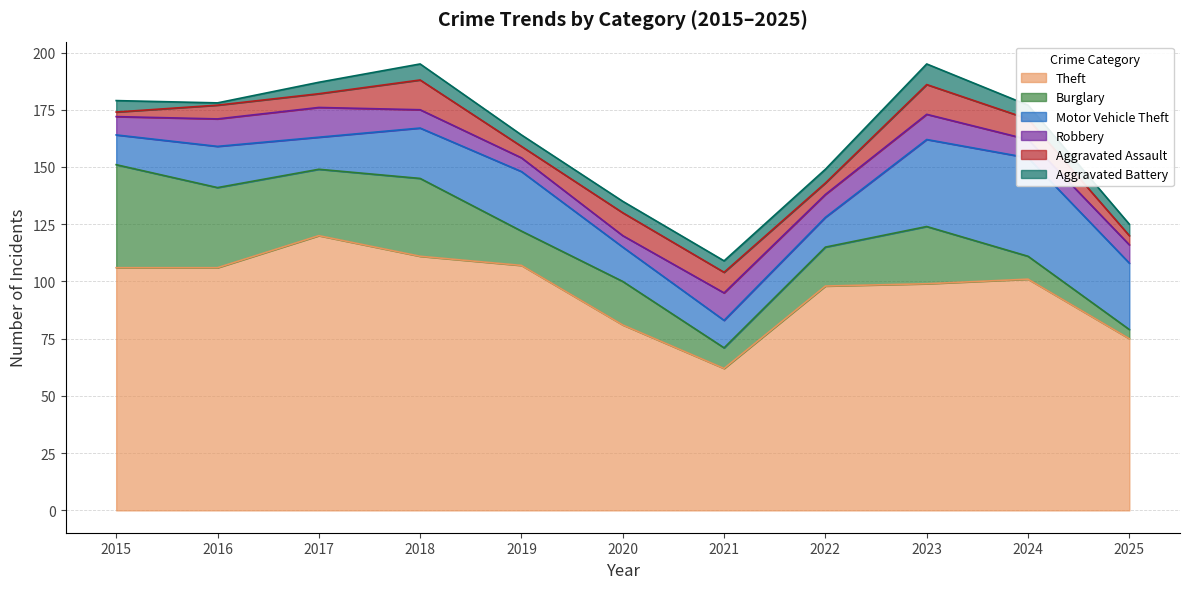

Where is the first local maximum for Robbery?

2017